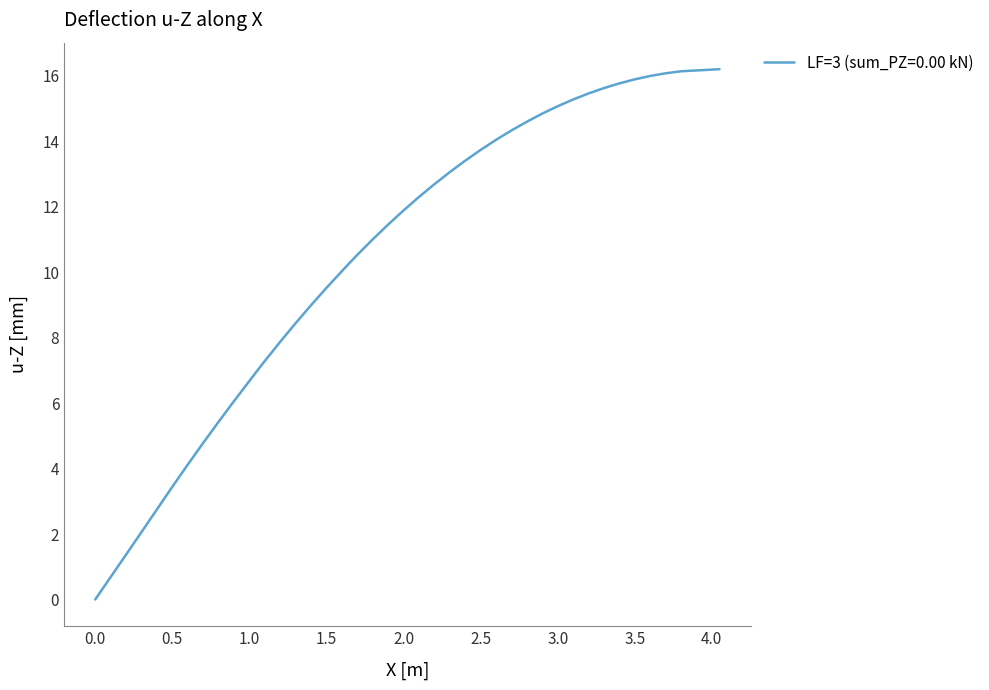

What is the average value?

10.4